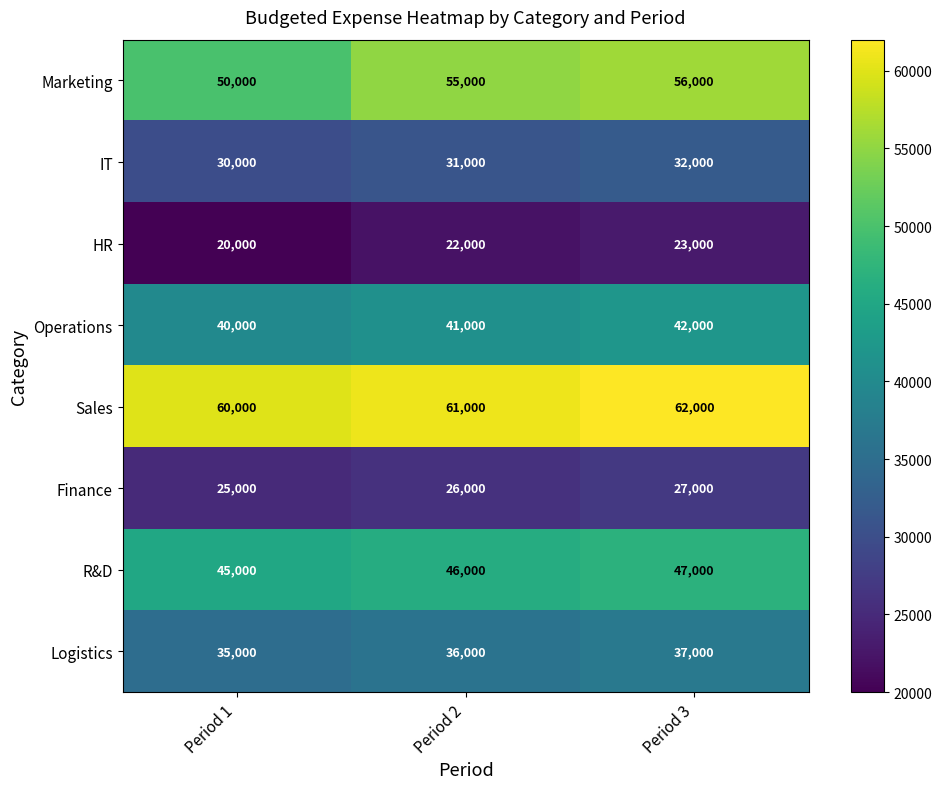

What is the lowest value of the IT series?

30000